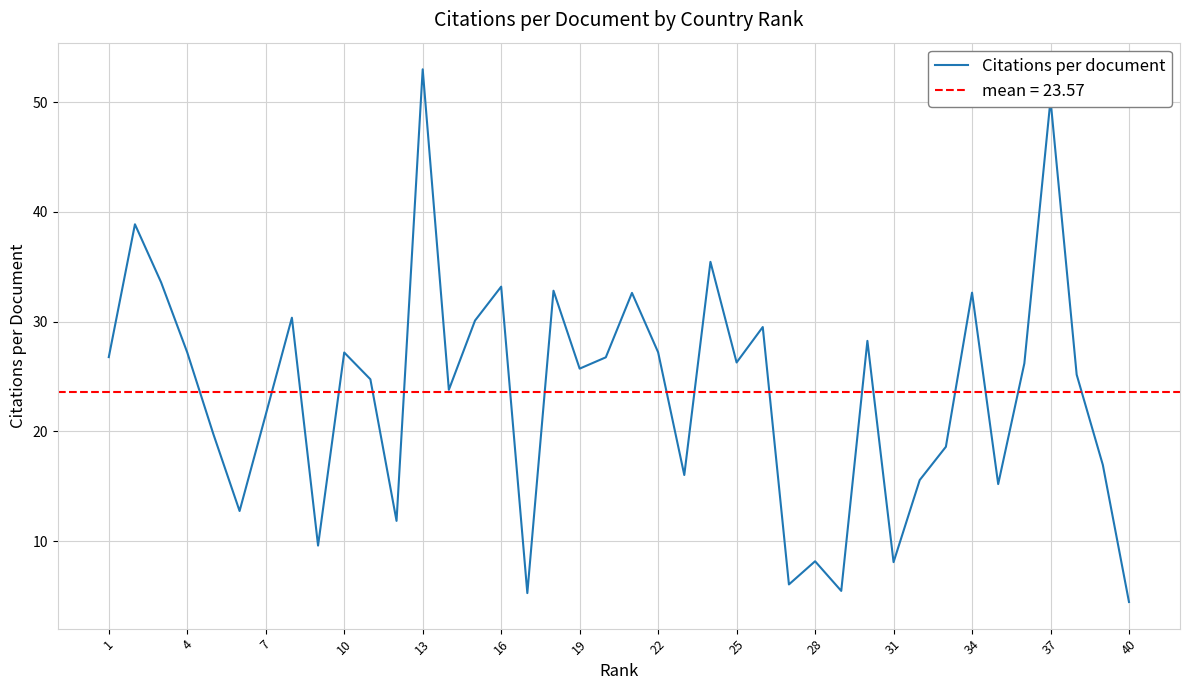

How many lines are shown in the chart?

1